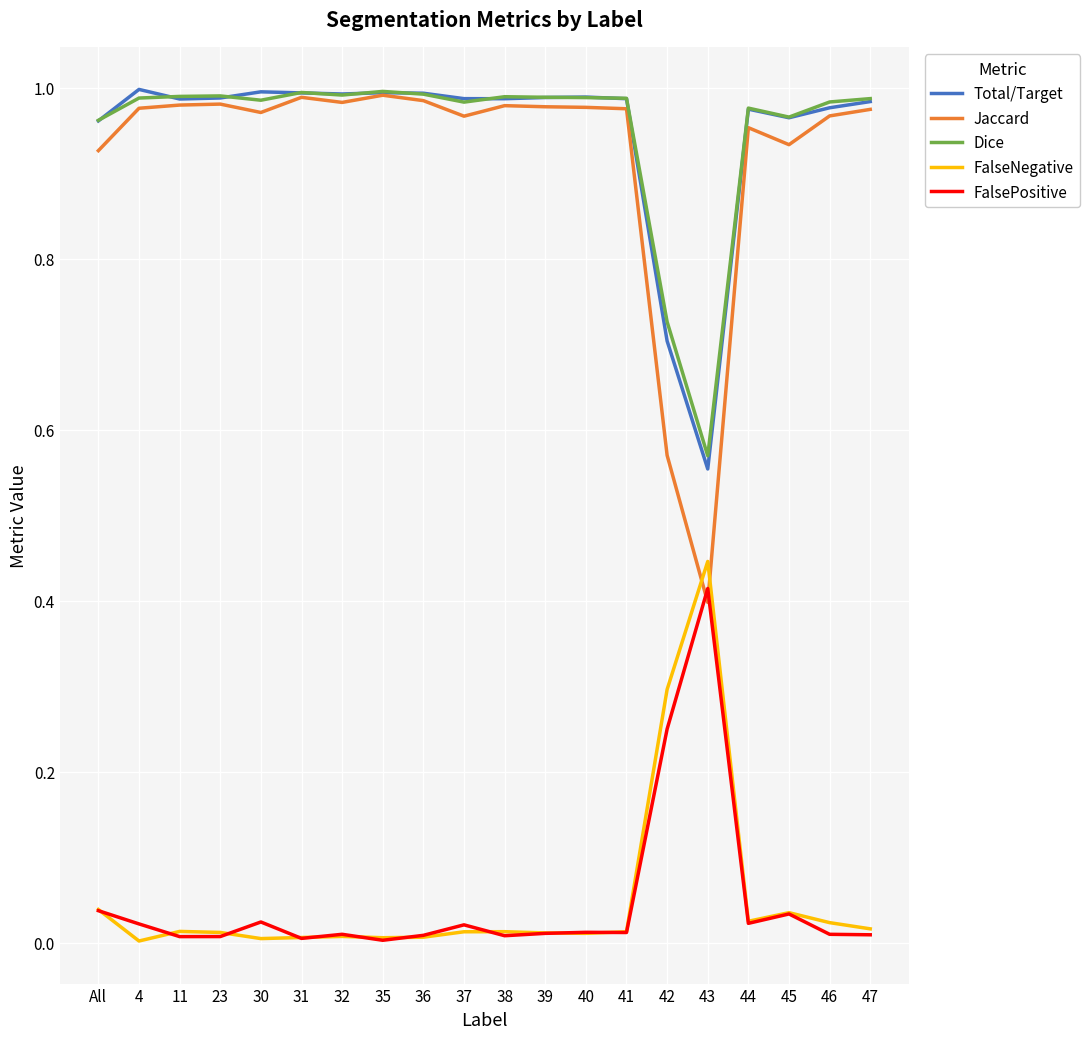

Which category has the lowest value in the Jaccard series?

43